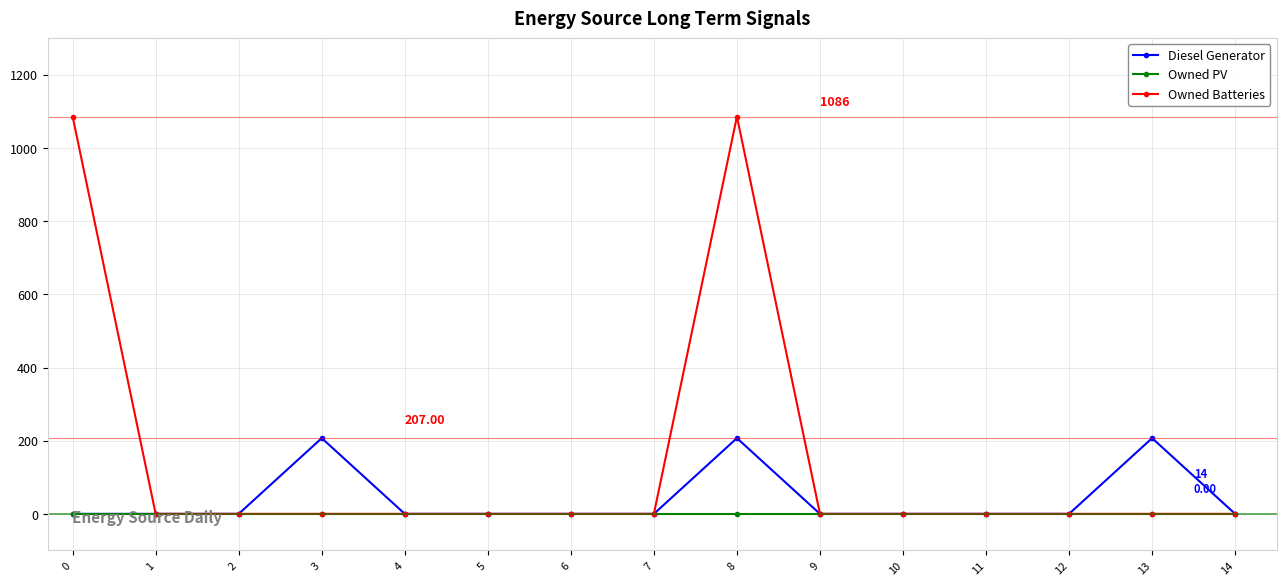

What is the difference between the maximum and minimum values in the Diesel Generator series?

207.0